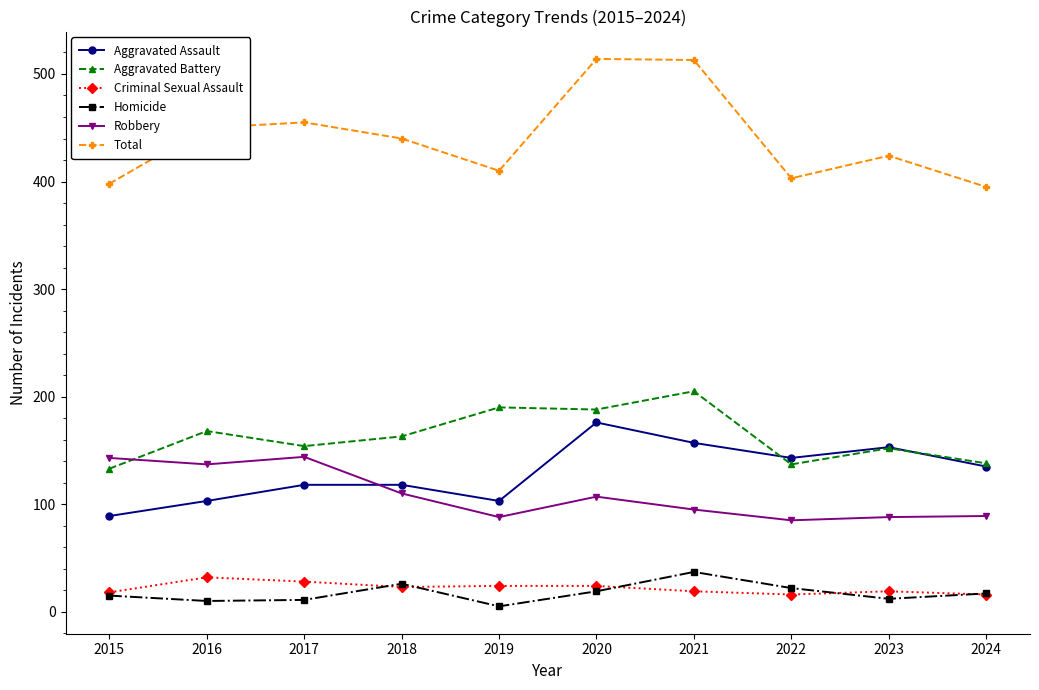

How many values in the Robbery series are below 107?

5